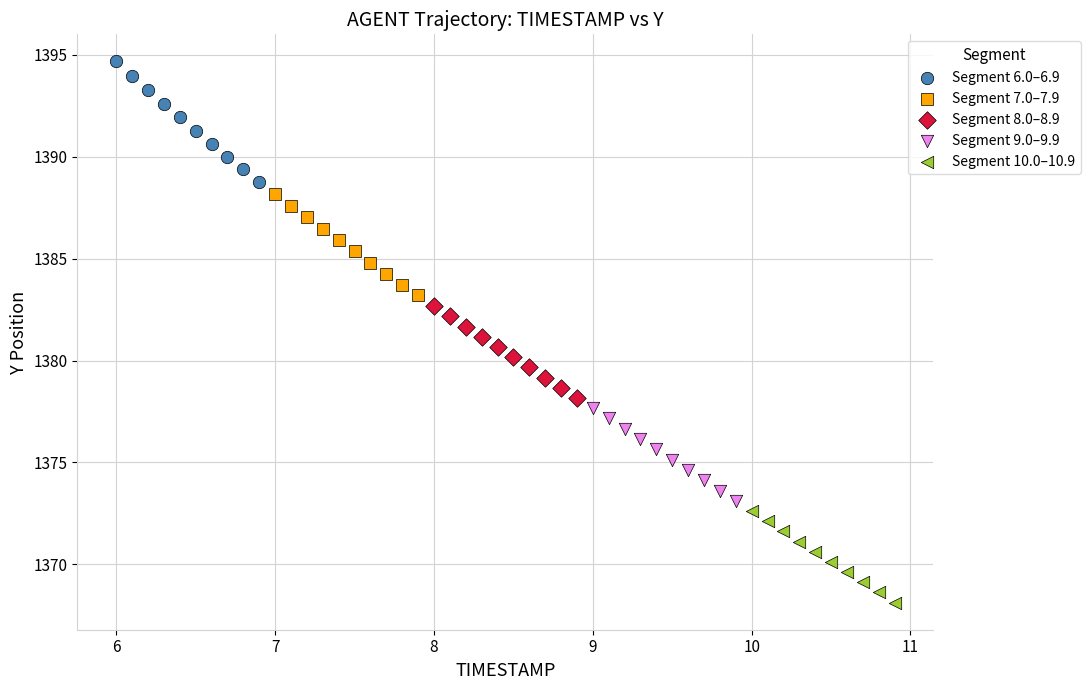

Which series has the widest spread of Y values?

Segment 6.0–6.9